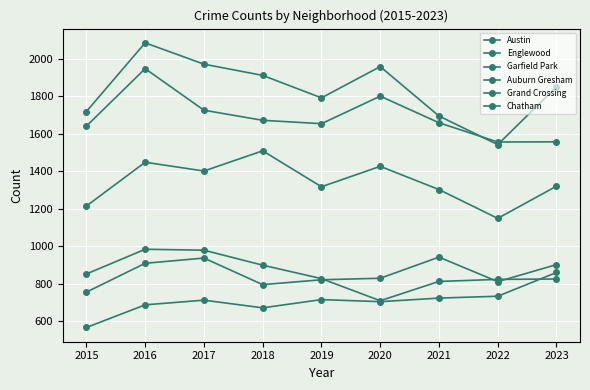

Between 2022 and 2016, which is larger?

2016